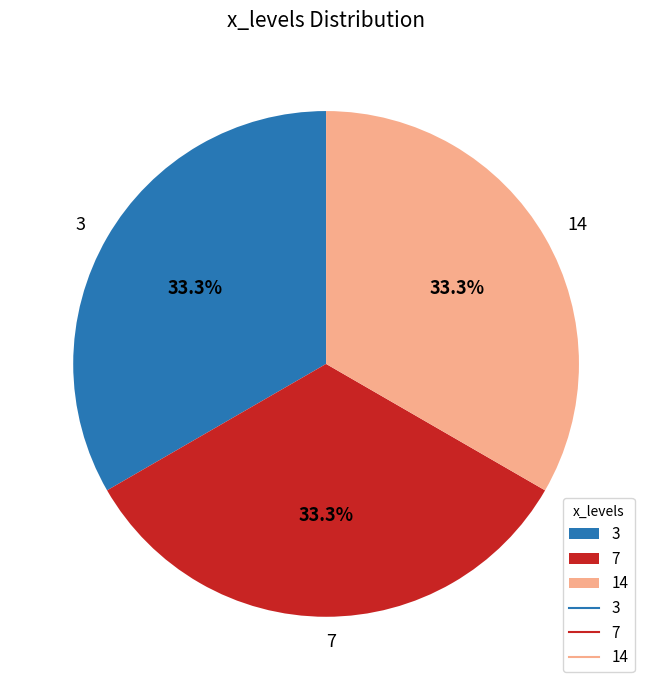

Is there any slice that represents more than half of the pie?

No